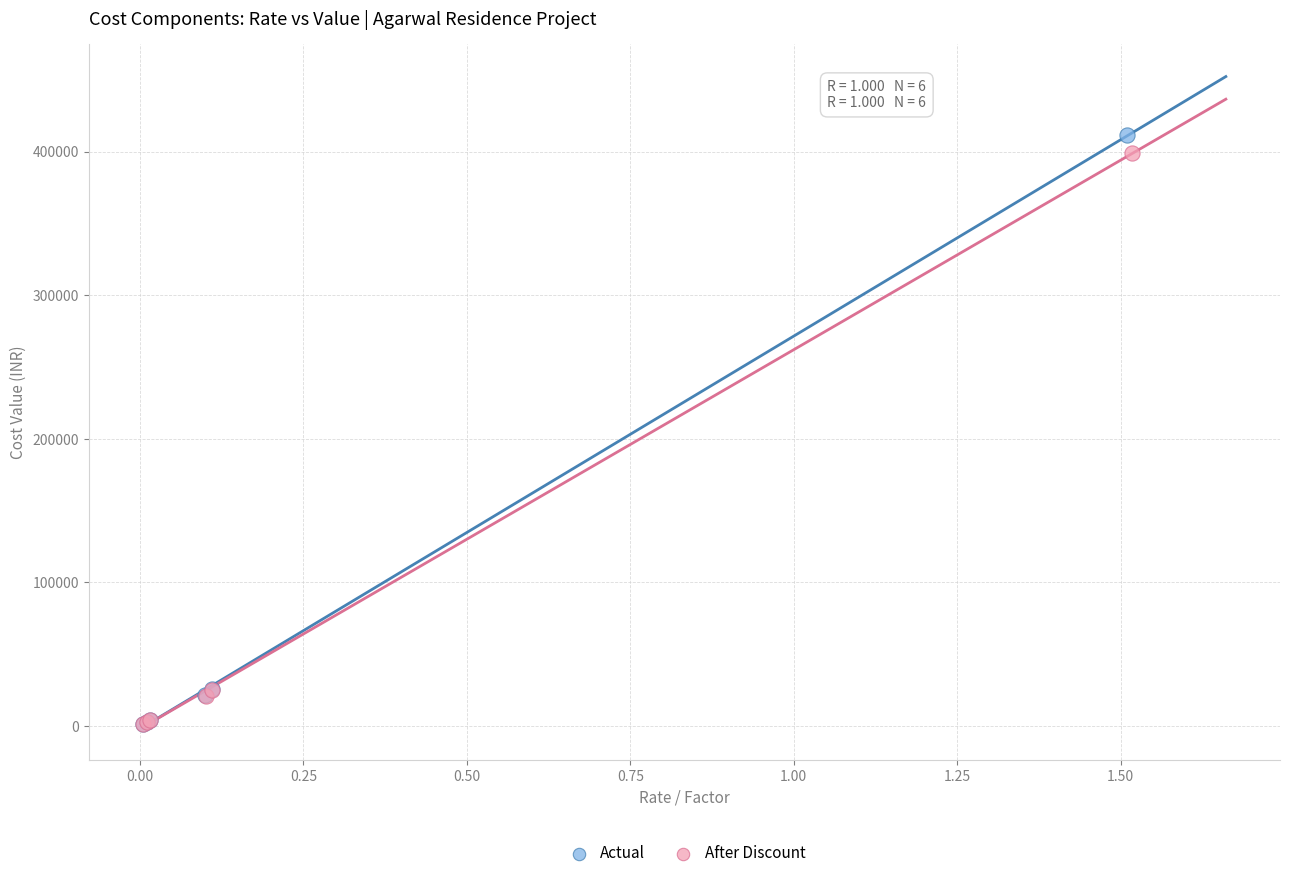

Which series contains the highest Y value?

Actual